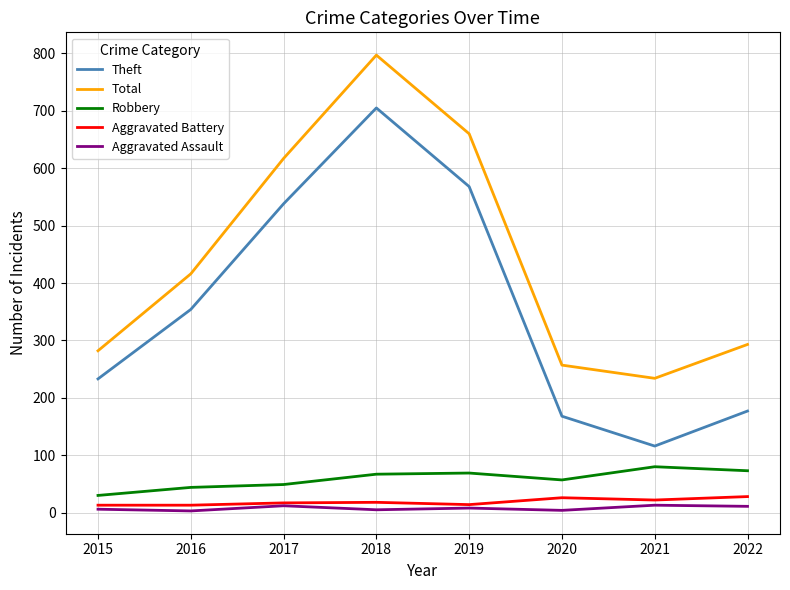

What is the total value across all series at 2015?

564